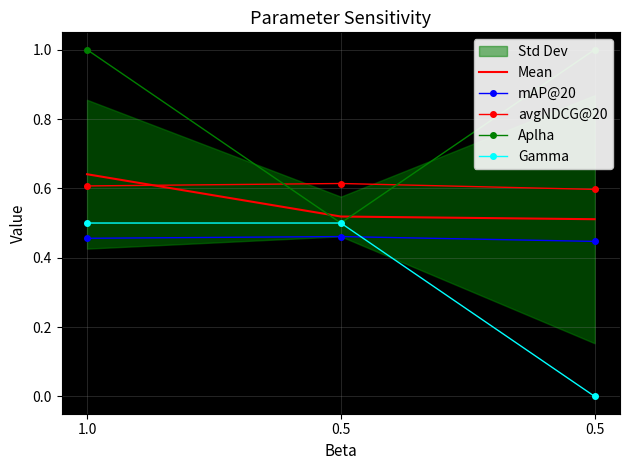

At which category is the sum across all series the highest?

1.0